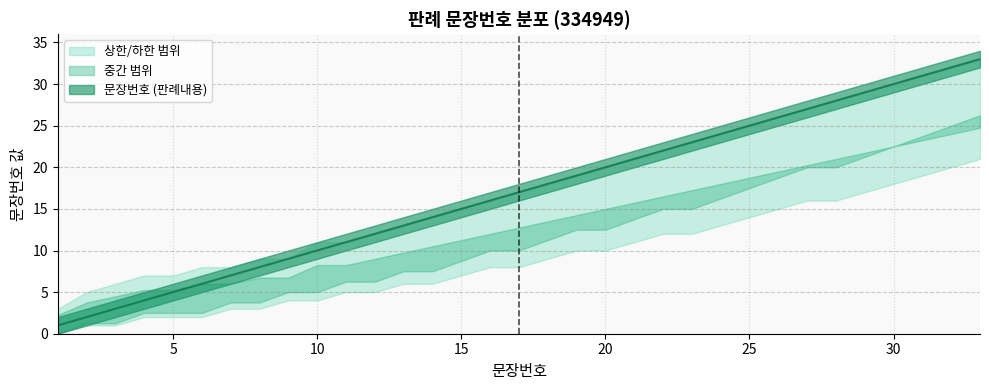

What is the difference between the second highest and second lowest values in the lower_band series?

19